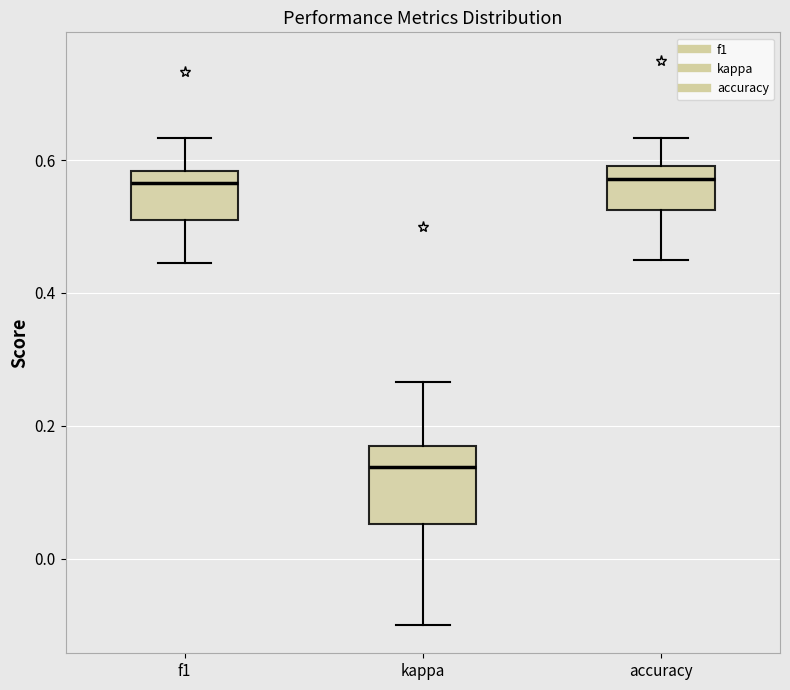

Reading left to right, transcribe this box plot: for each box, give where its median line is, the range the box spans, and where its two whiskers end, as read against the y-axis. The values are not printed on the chart, so give them approximately, as read against the axis.

f1: median 0.56, box 0.50 to 0.58, whiskers 0.44 to 0.64
kappa: median 0.14, box 0.06 to 0.16, whiskers -0.10 to 0.26
accuracy: median 0.58, box 0.52 to 0.60, whiskers 0.46 to 0.64